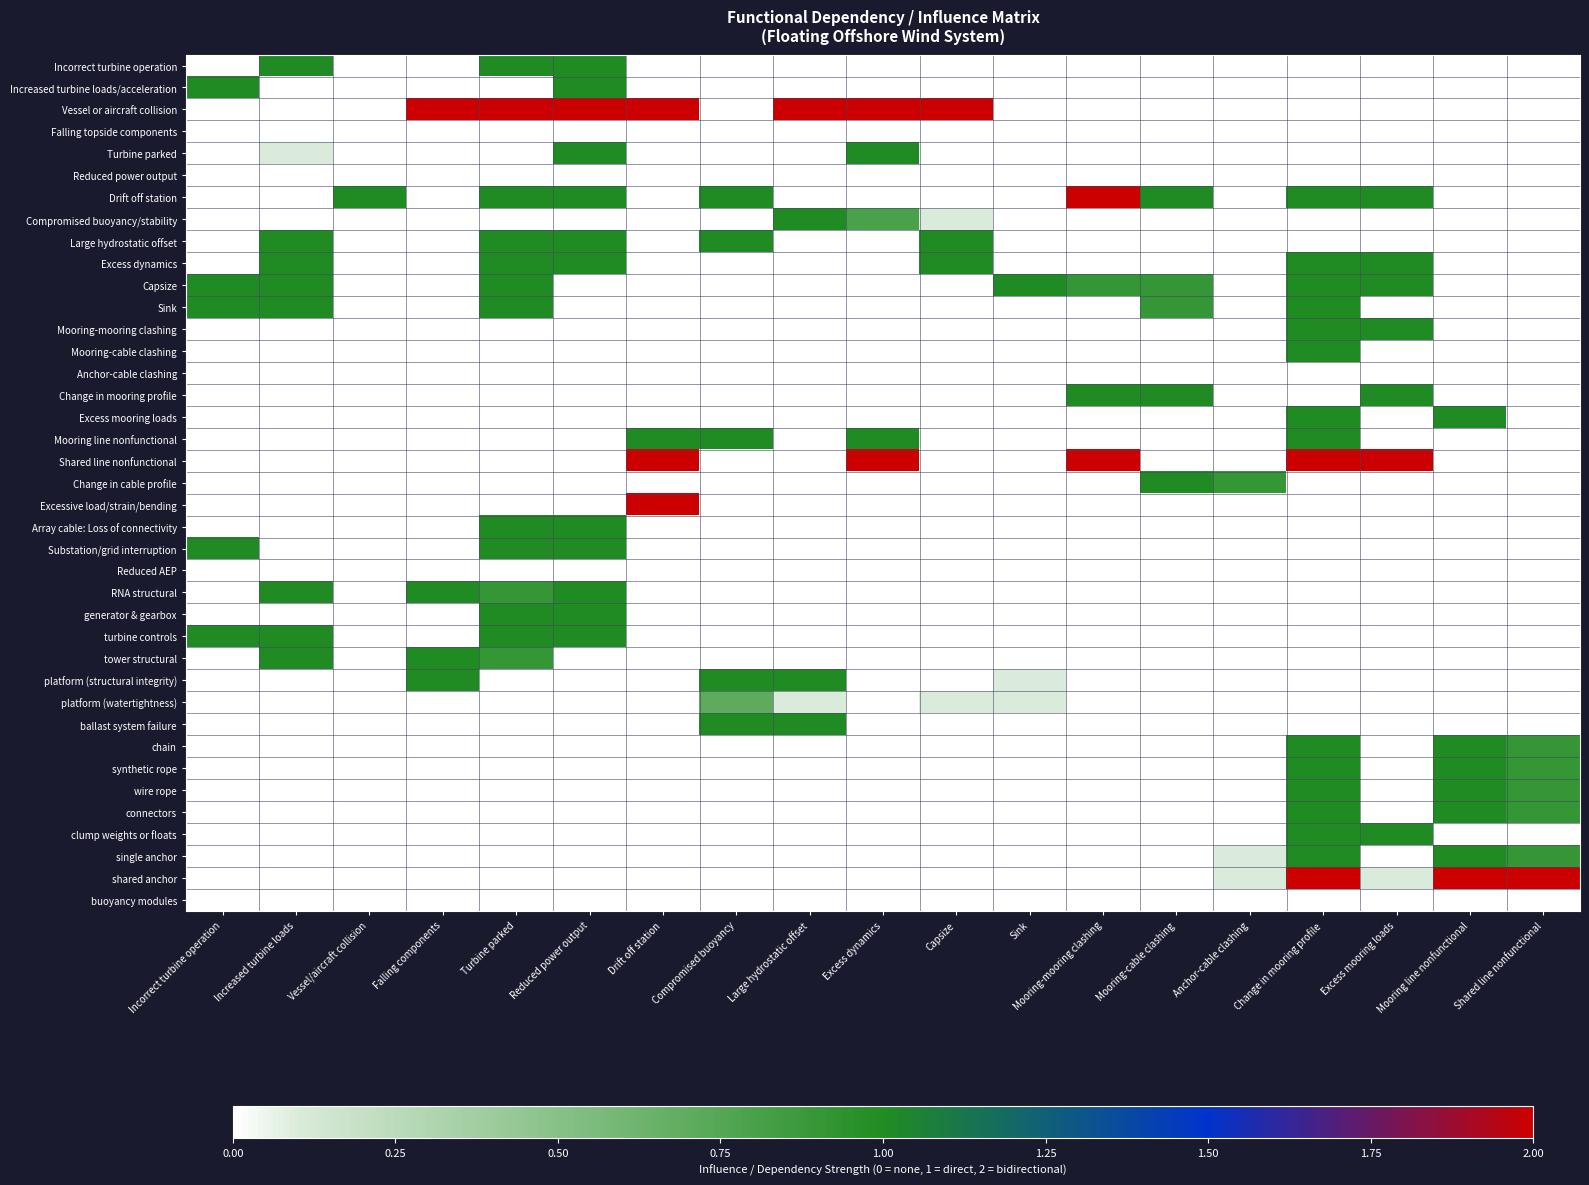

What is the spread (max minus min) of values at Sink?

1.0